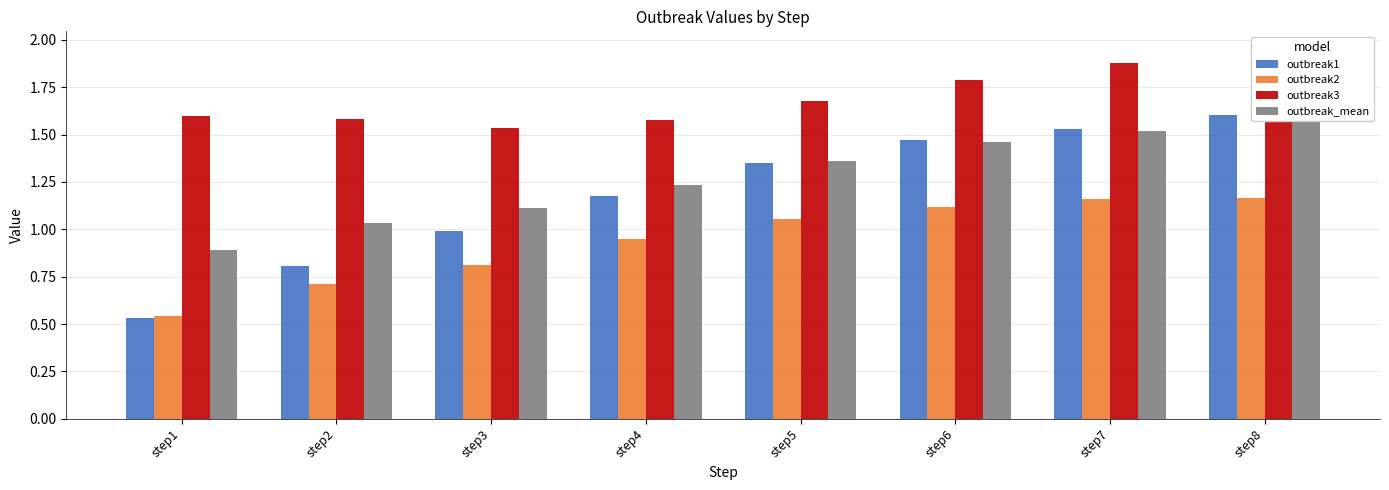

What is the maximum value shown in the chart?

1.9